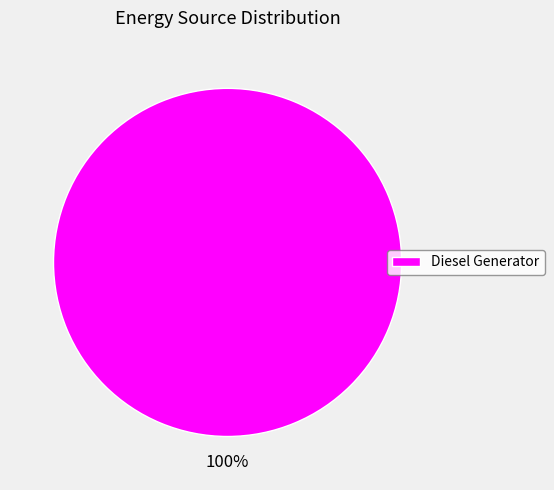

Which slice represents more than half of the pie?

Diesel Generator